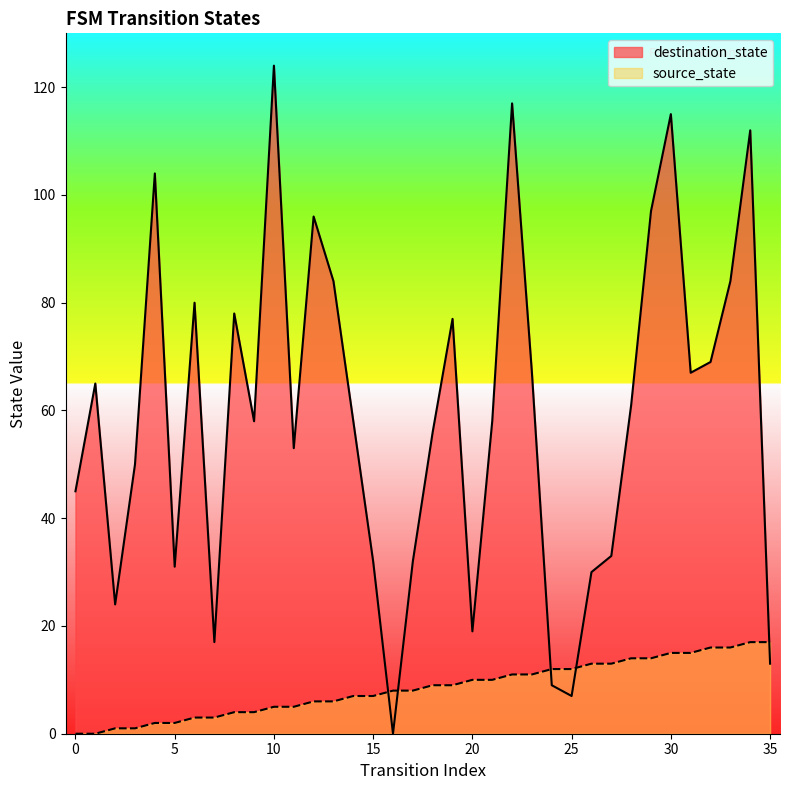

The value of destination_state at 23 is 67. True or false?

True